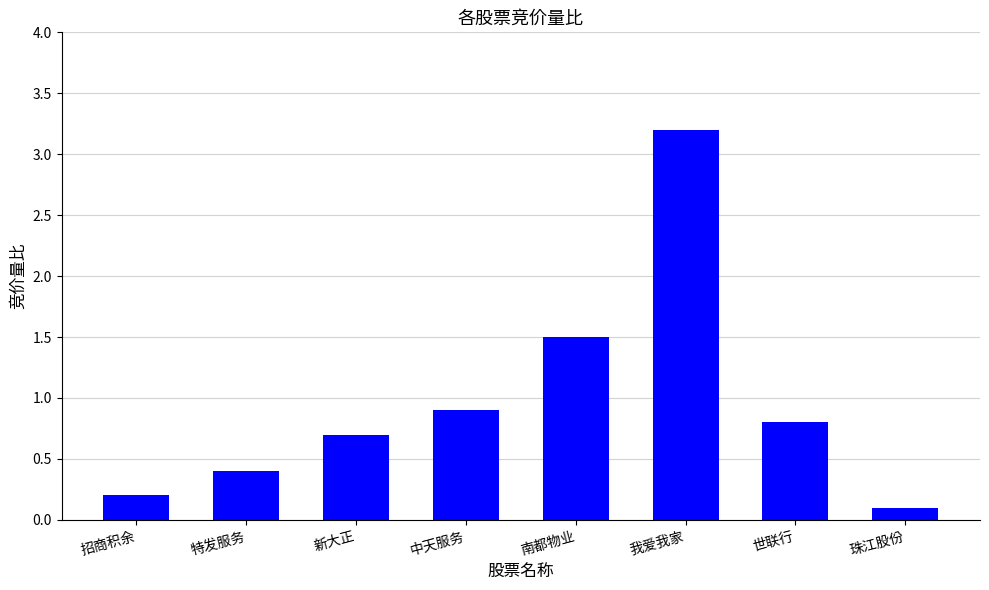

List the labels in order of value, largest first.

我爱我家, 南都物业, 中天服务, 世联行, 新大正, 特发服务, 招商积余, 珠江股份